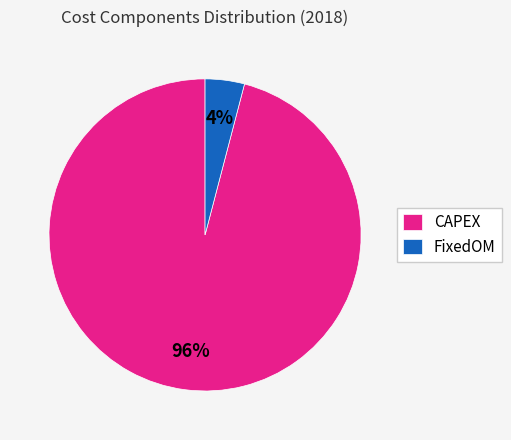

What is the smallest slice in the pie chart?

FixedOM